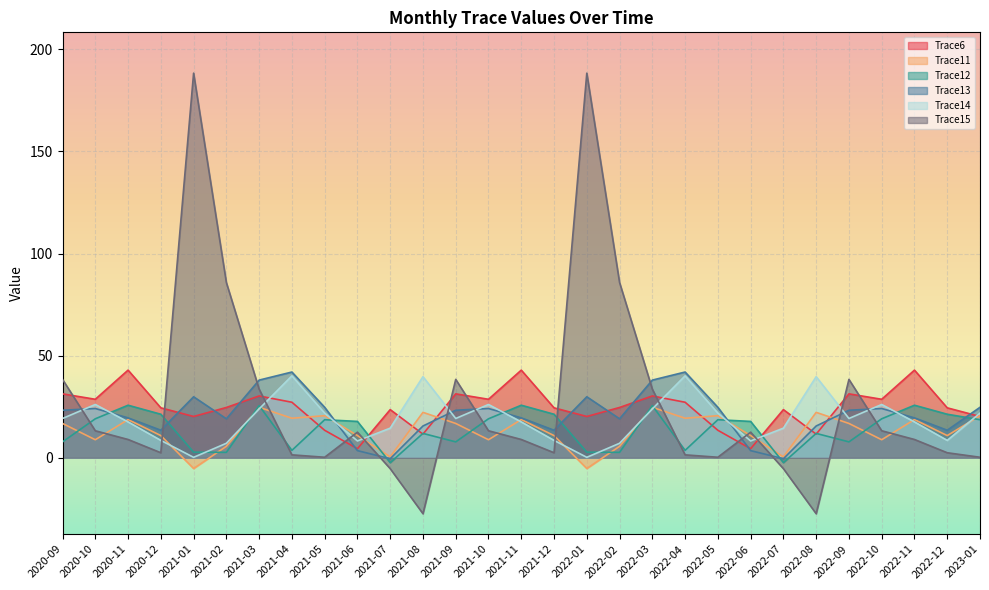

How many lines are shown in the chart?

6